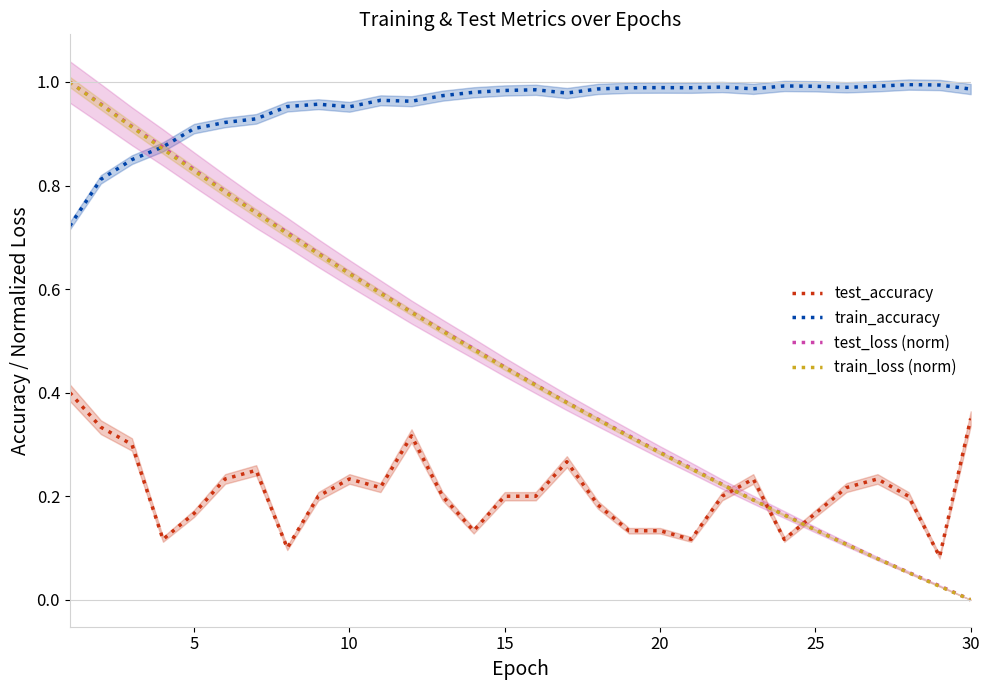

True or false: test_loss (norm) has more than 1 points higher than both neighbors.

False